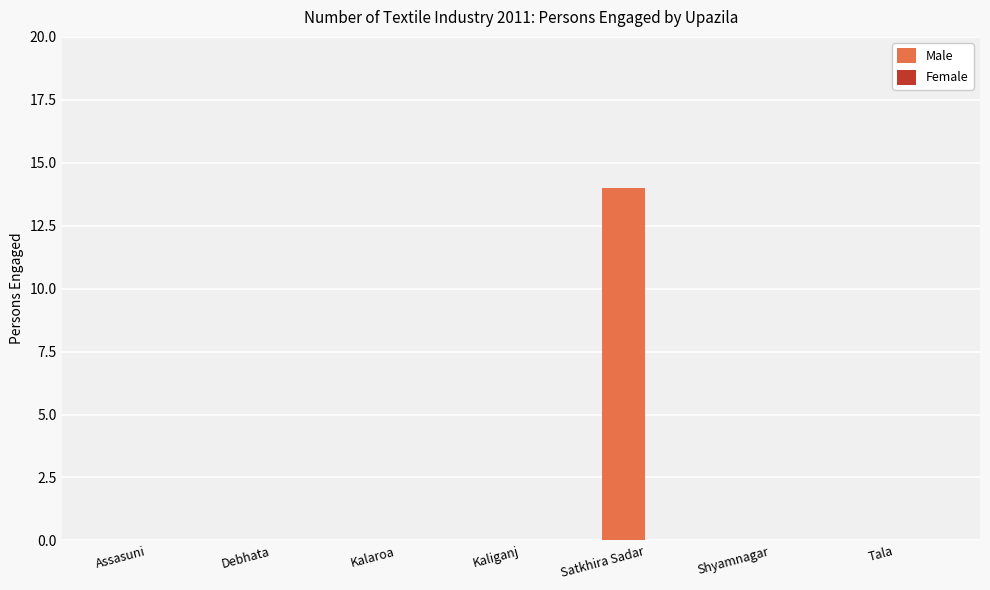

Which category has the highest value across all series?

Satkhira Sadar